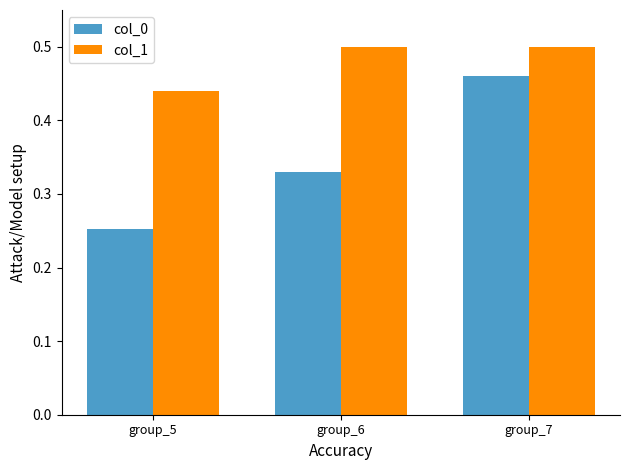

List the series in order of their peak value, highest first.

col_1, col_0